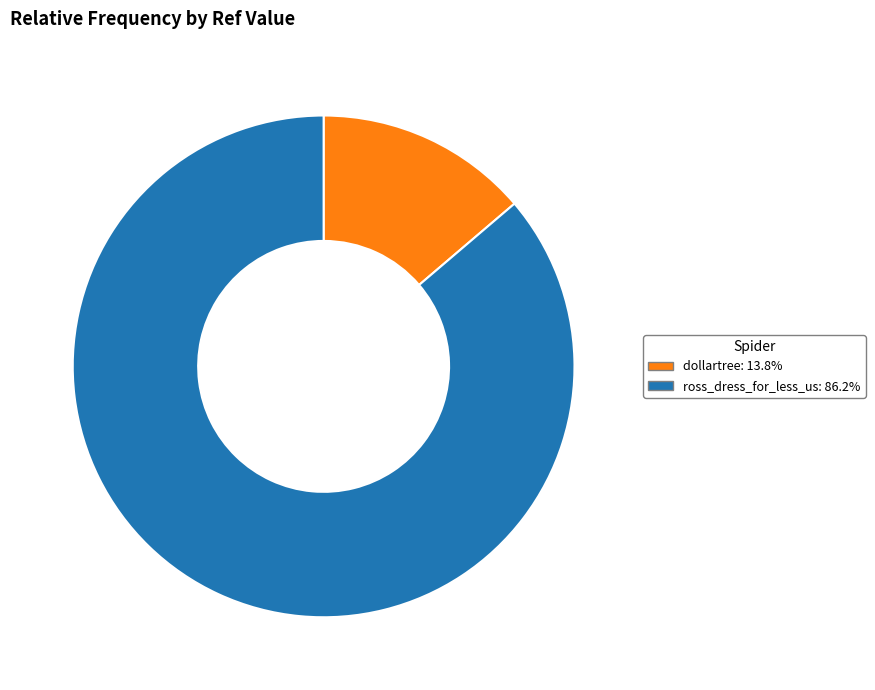

Approximately how many times larger is the value at dollartree compared to ross_dress_for_less_us?

0.2